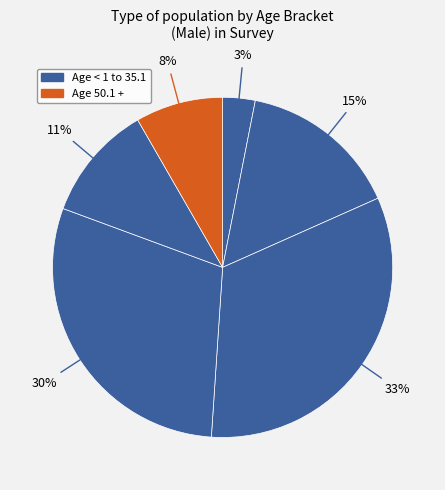

What is the smallest slice in the pie chart?

< 1